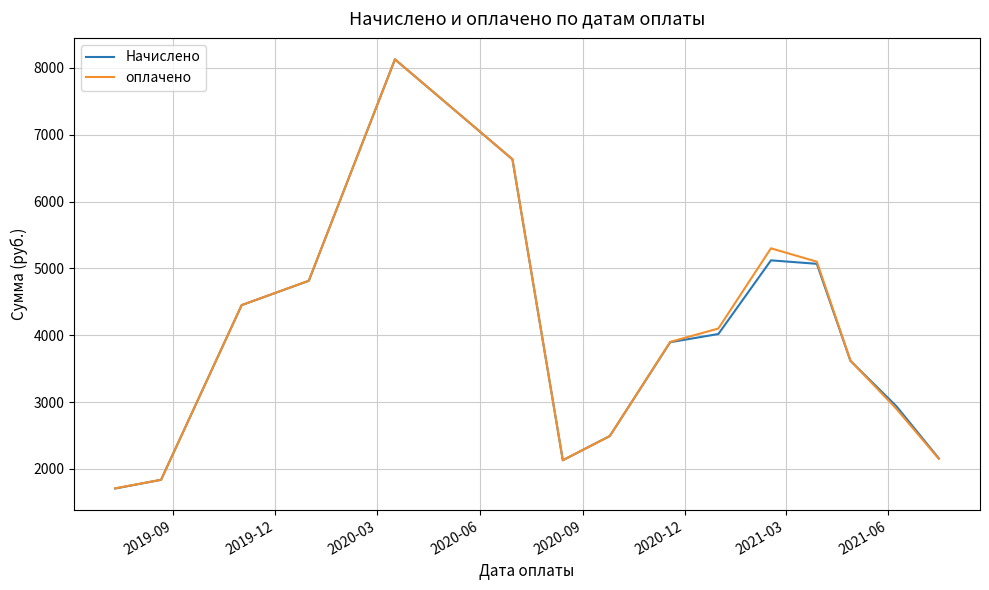

Which series has the largest range (max minus min)?

Начислено